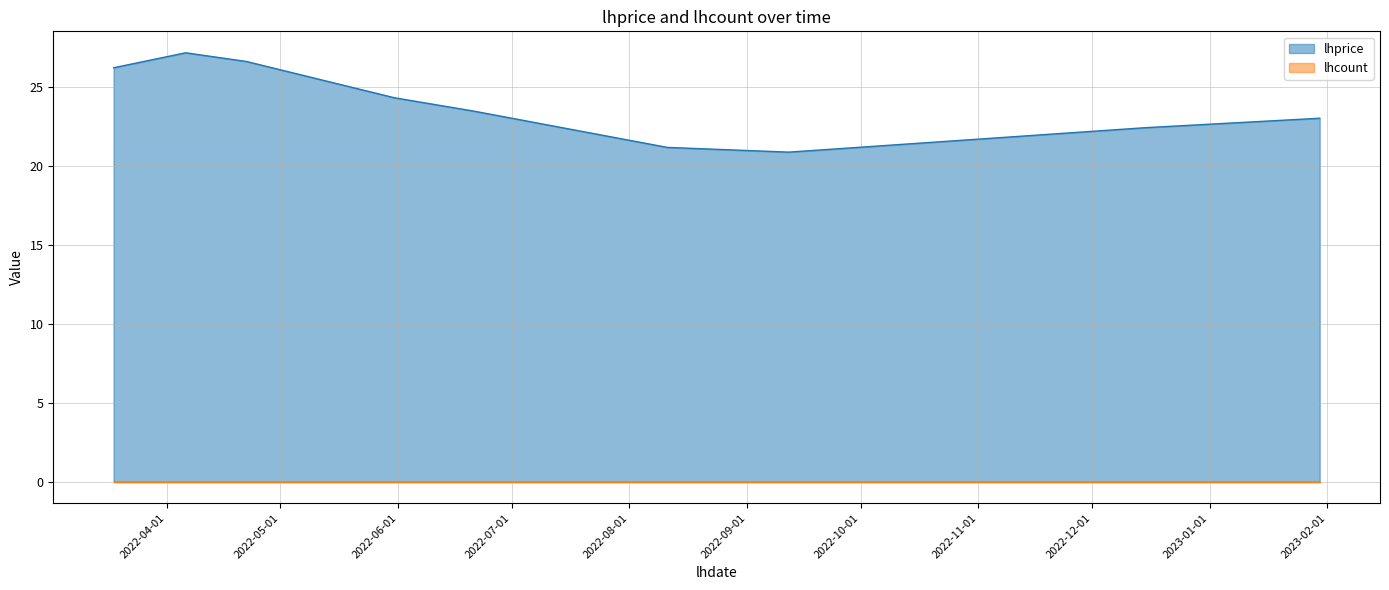

What is the change in value from 2022-06-21 to 2022-12-15?

-1.1